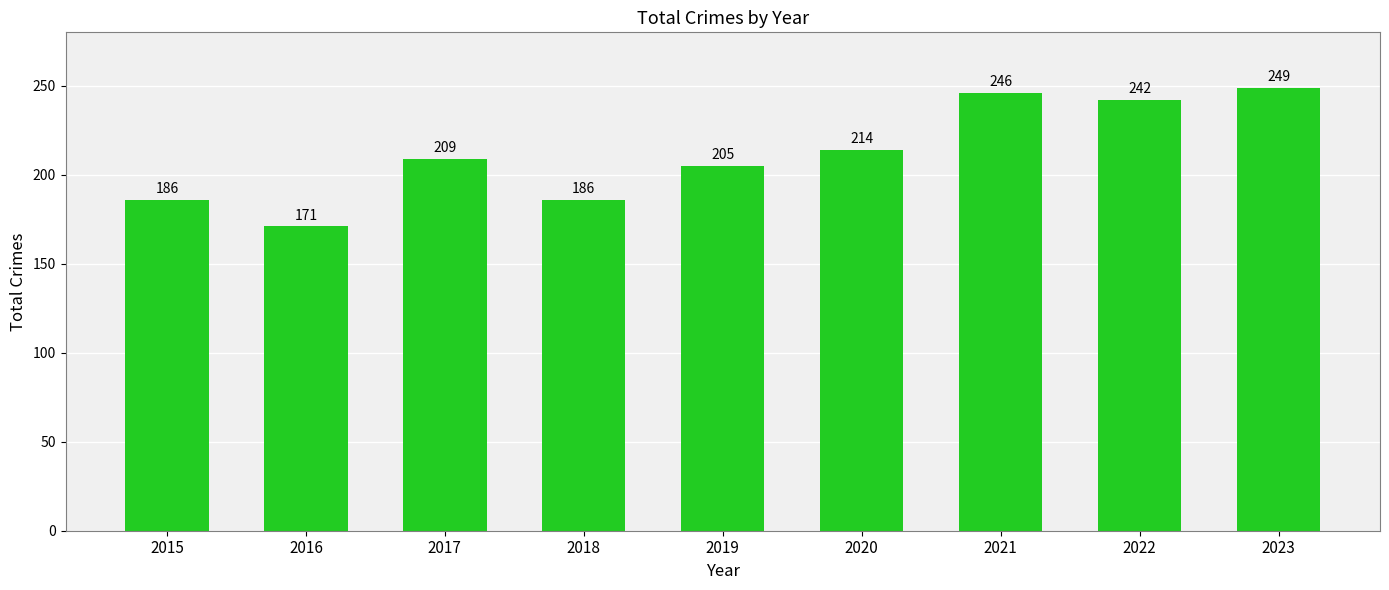

How many values are below 209?

4